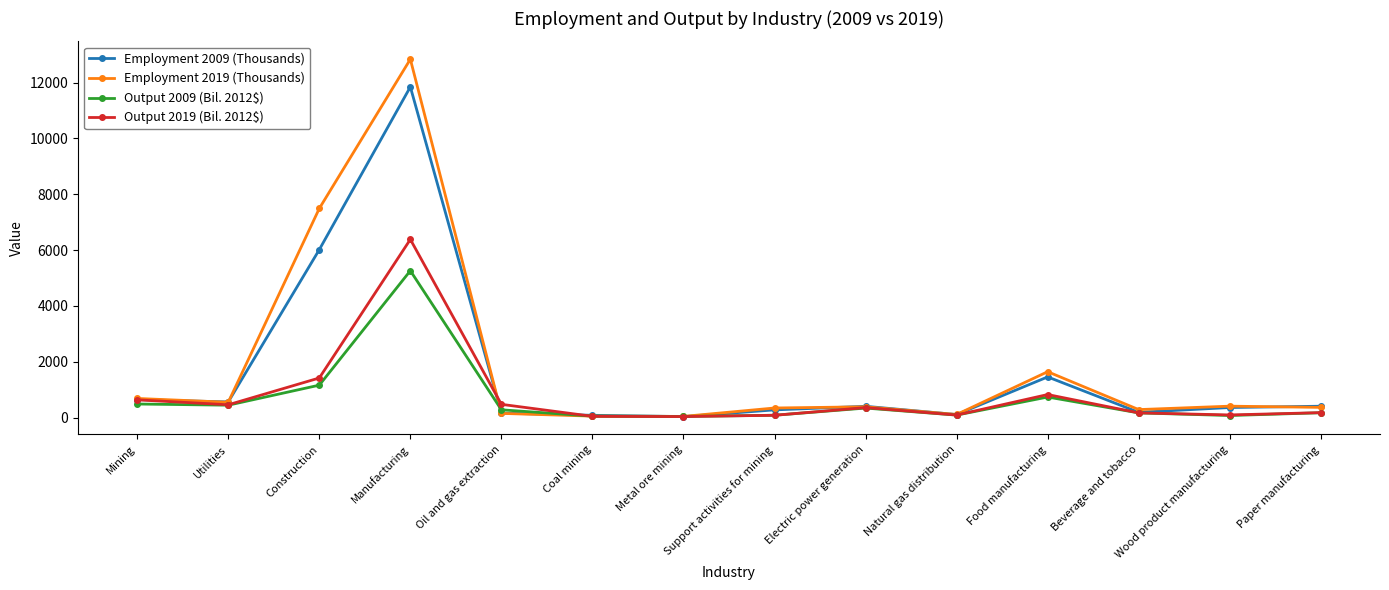

Rank the series by their maximum value, from lowest to highest.

Output 2009 (Bil. 2012$), Output 2019 (Bil. 2012$), Employment 2009 (Thousands), Employment 2019 (Thousands)